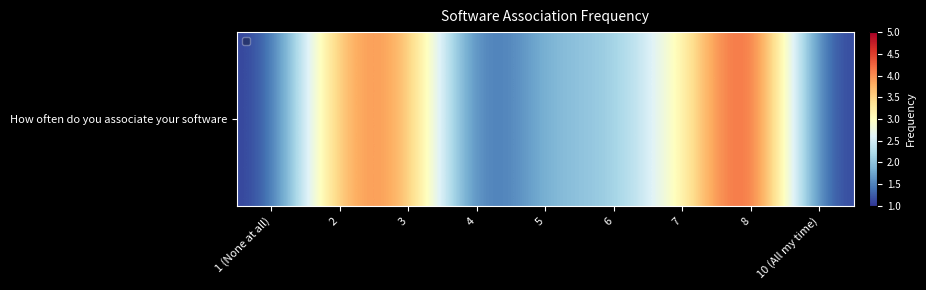

Reading left to right, transcribe all the data shown in this chart.

1	4	4	1	2	2	3	5	1